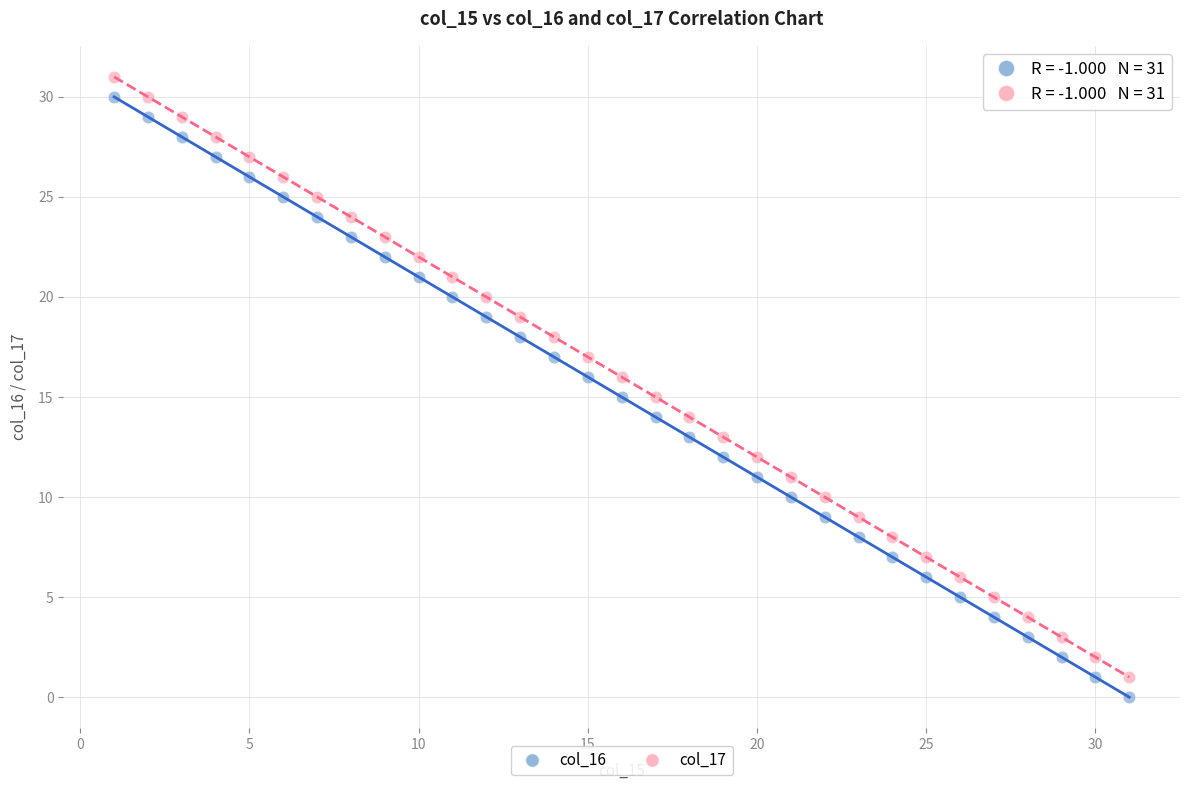

Across all data points, what is the range of Y values (max minus min)?

31